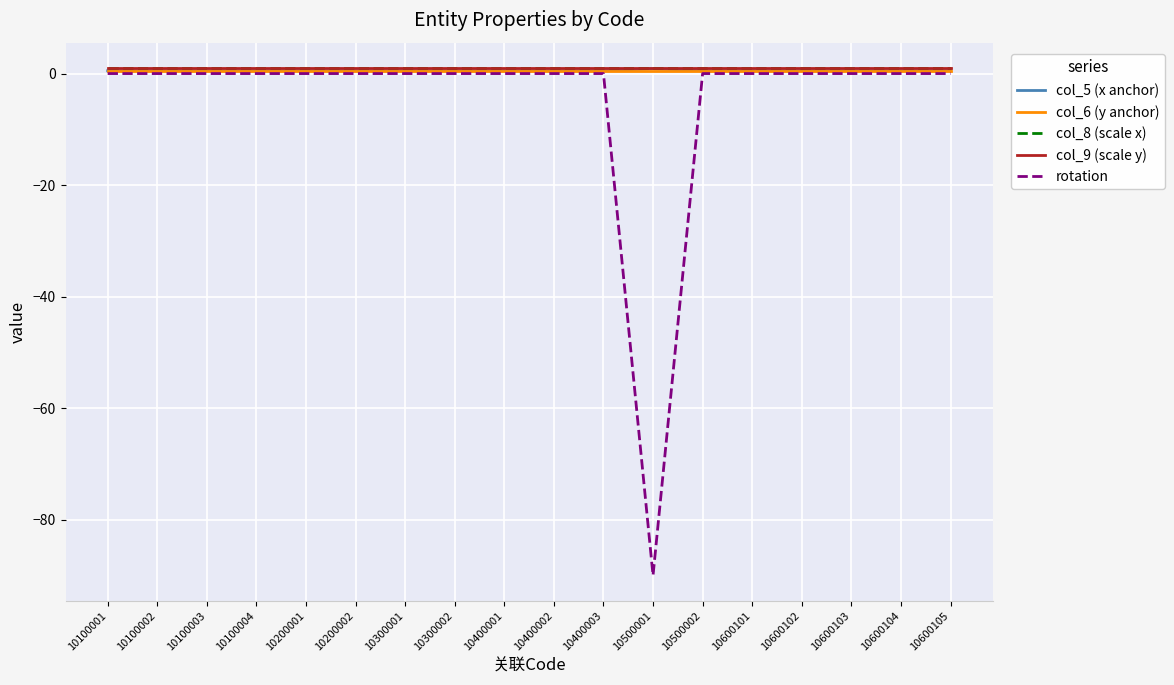

Does the chart display data point markers on the line(s)?

No